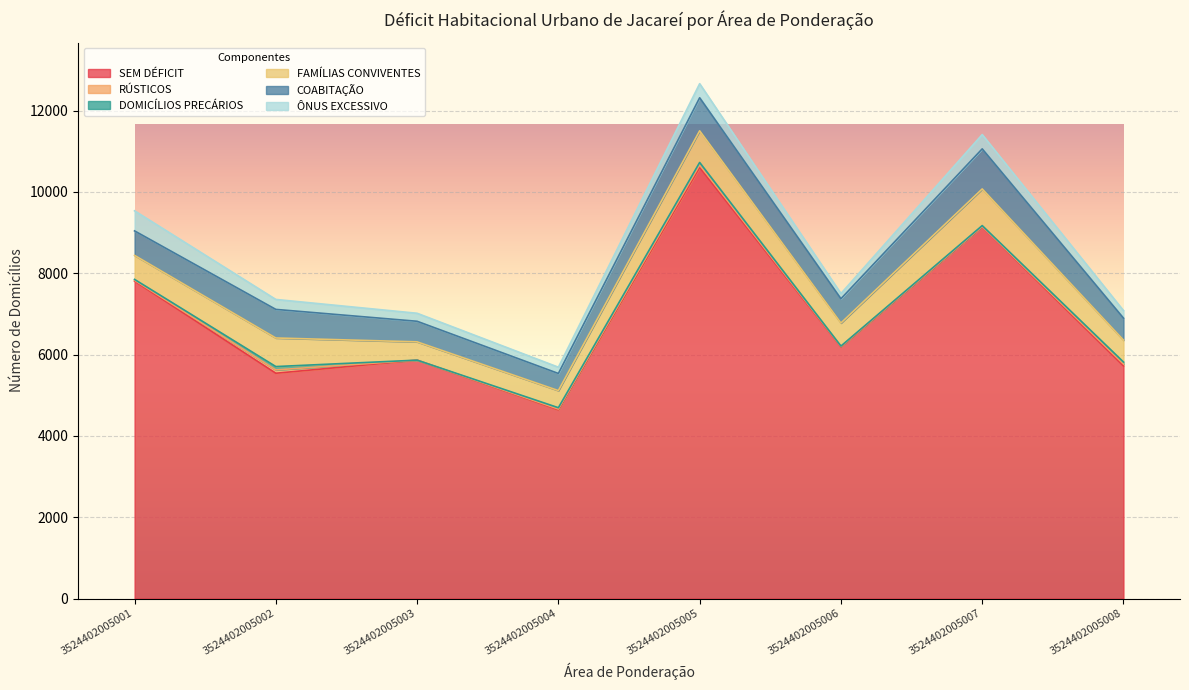

At which category does ÔNUS EXCESSIVO reach its first local peak?

3524402005005